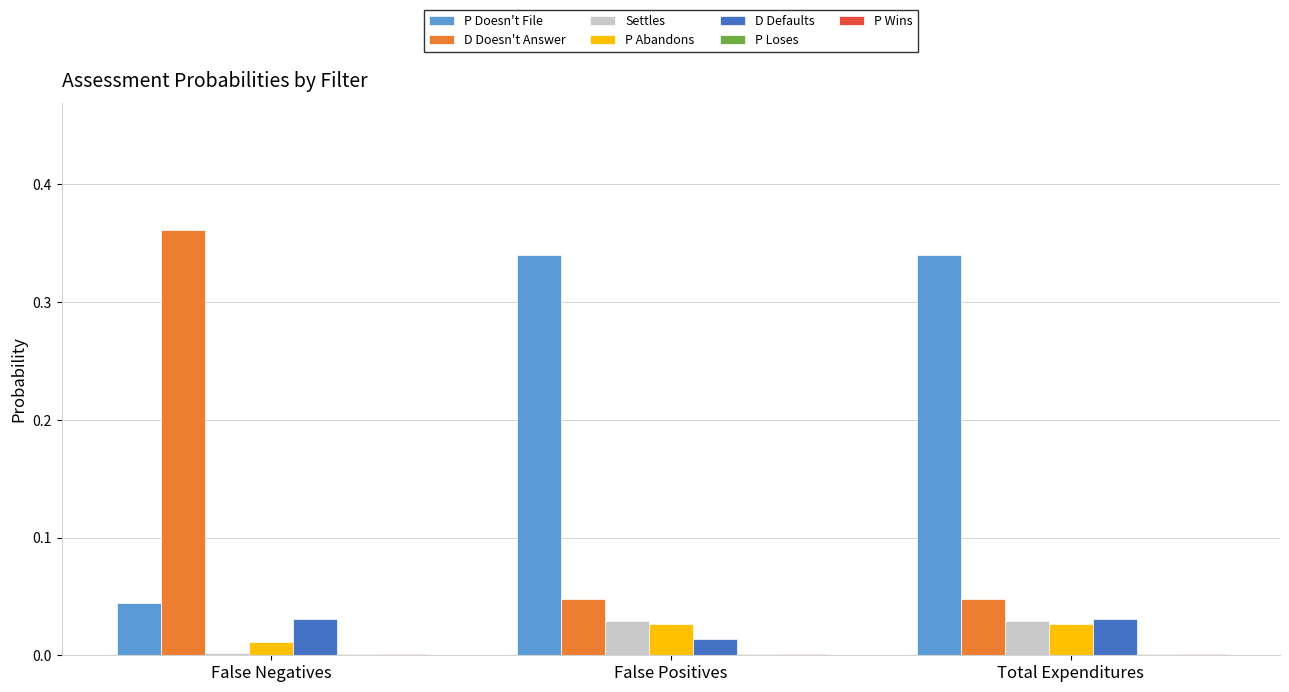

What is the sum of all D Doesn't Answer values?

0.5